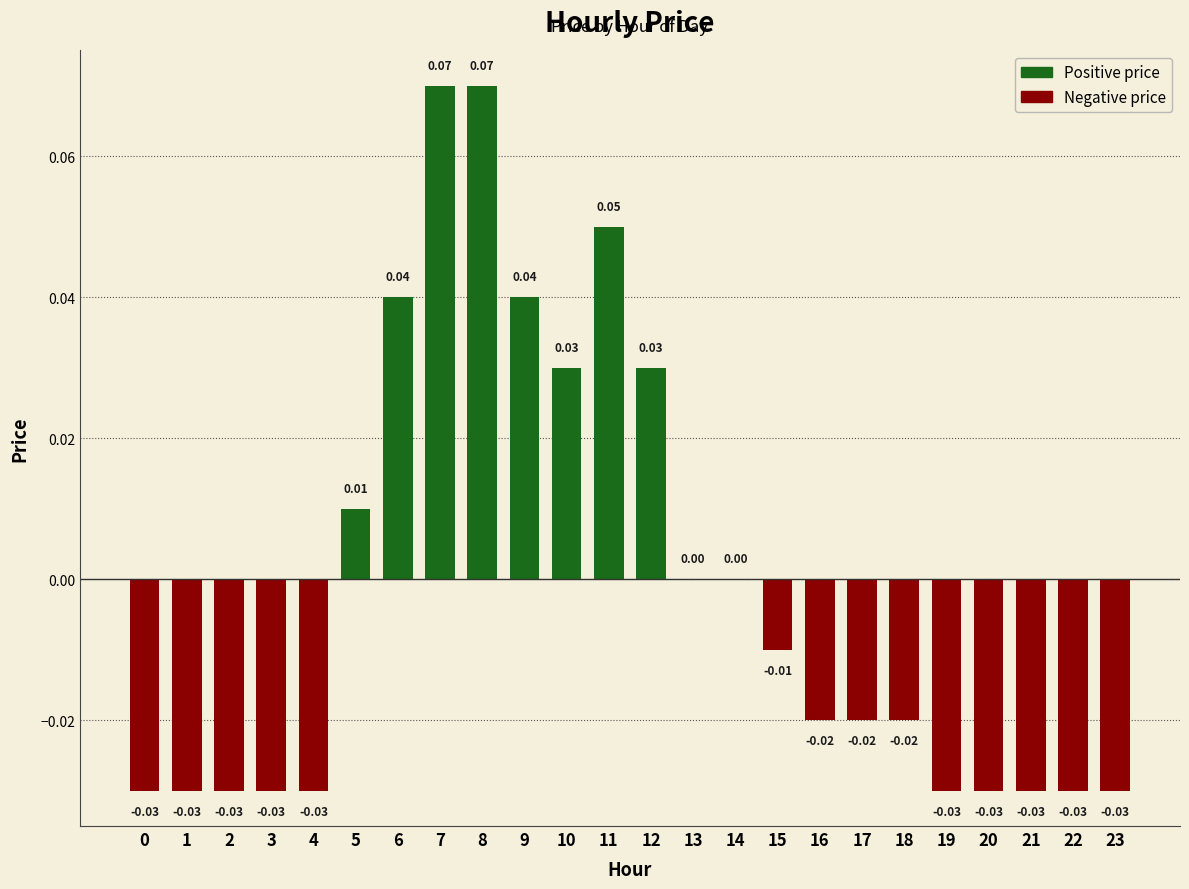

Between 0 and 6, which is larger?

6